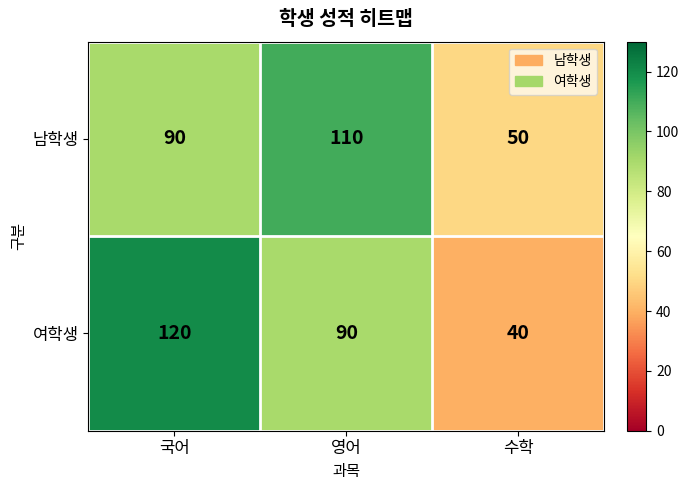

Between 영어 and 수학, which series saw the biggest shift?

남학생